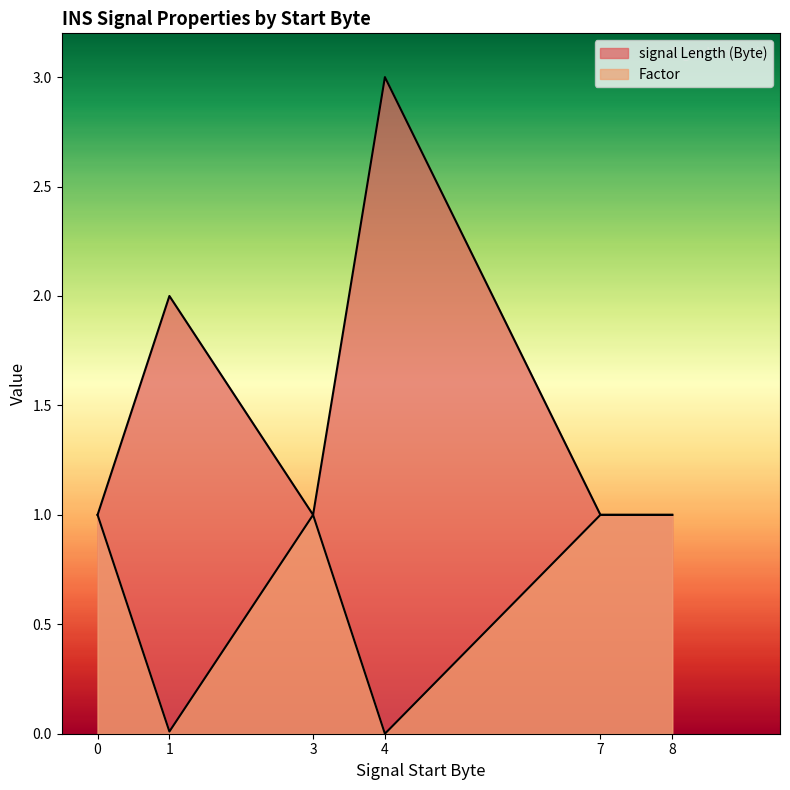

How many lines are shown in the chart?

2